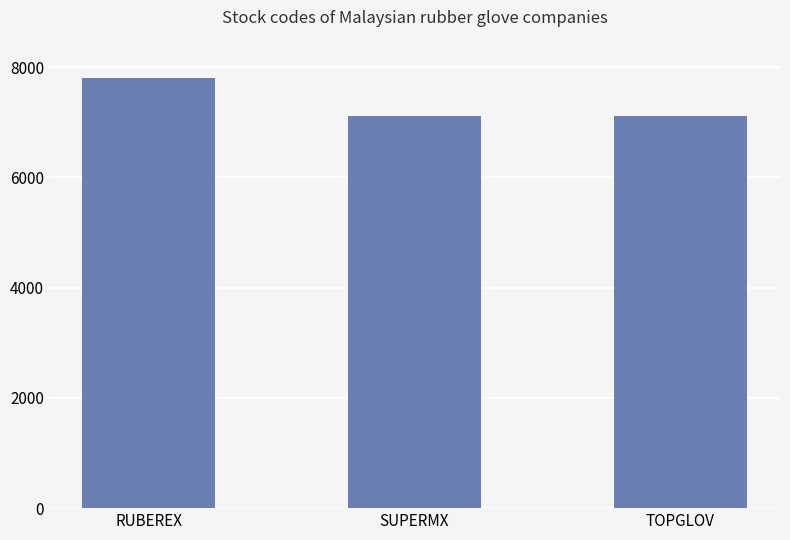

Does the chart contain stacked bars?

No